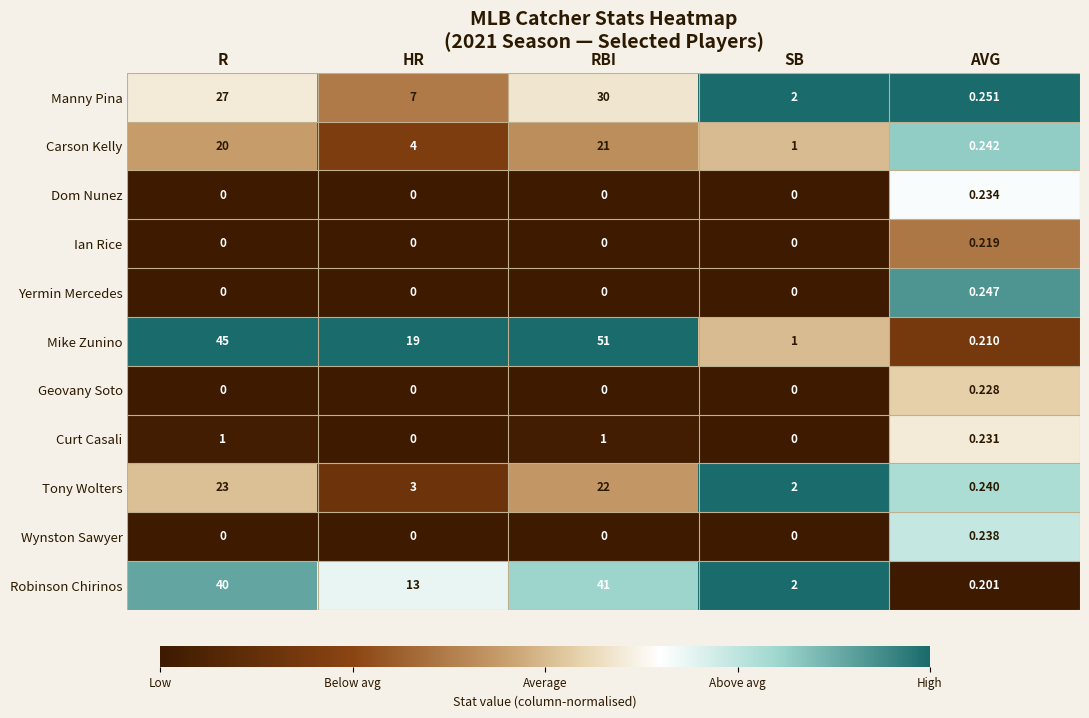

List the labels in order of Robinson Chirinos value, smallest first.

AVG, SB, HR, R, RBI